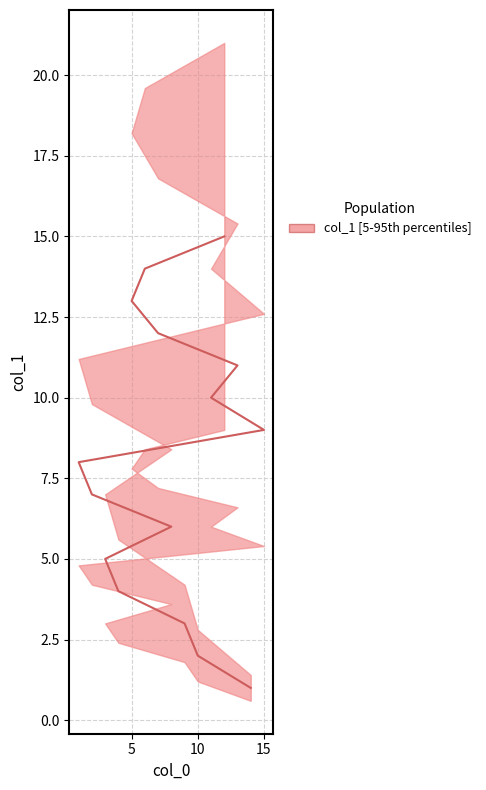

What is the value of the 7th point from the left?

7